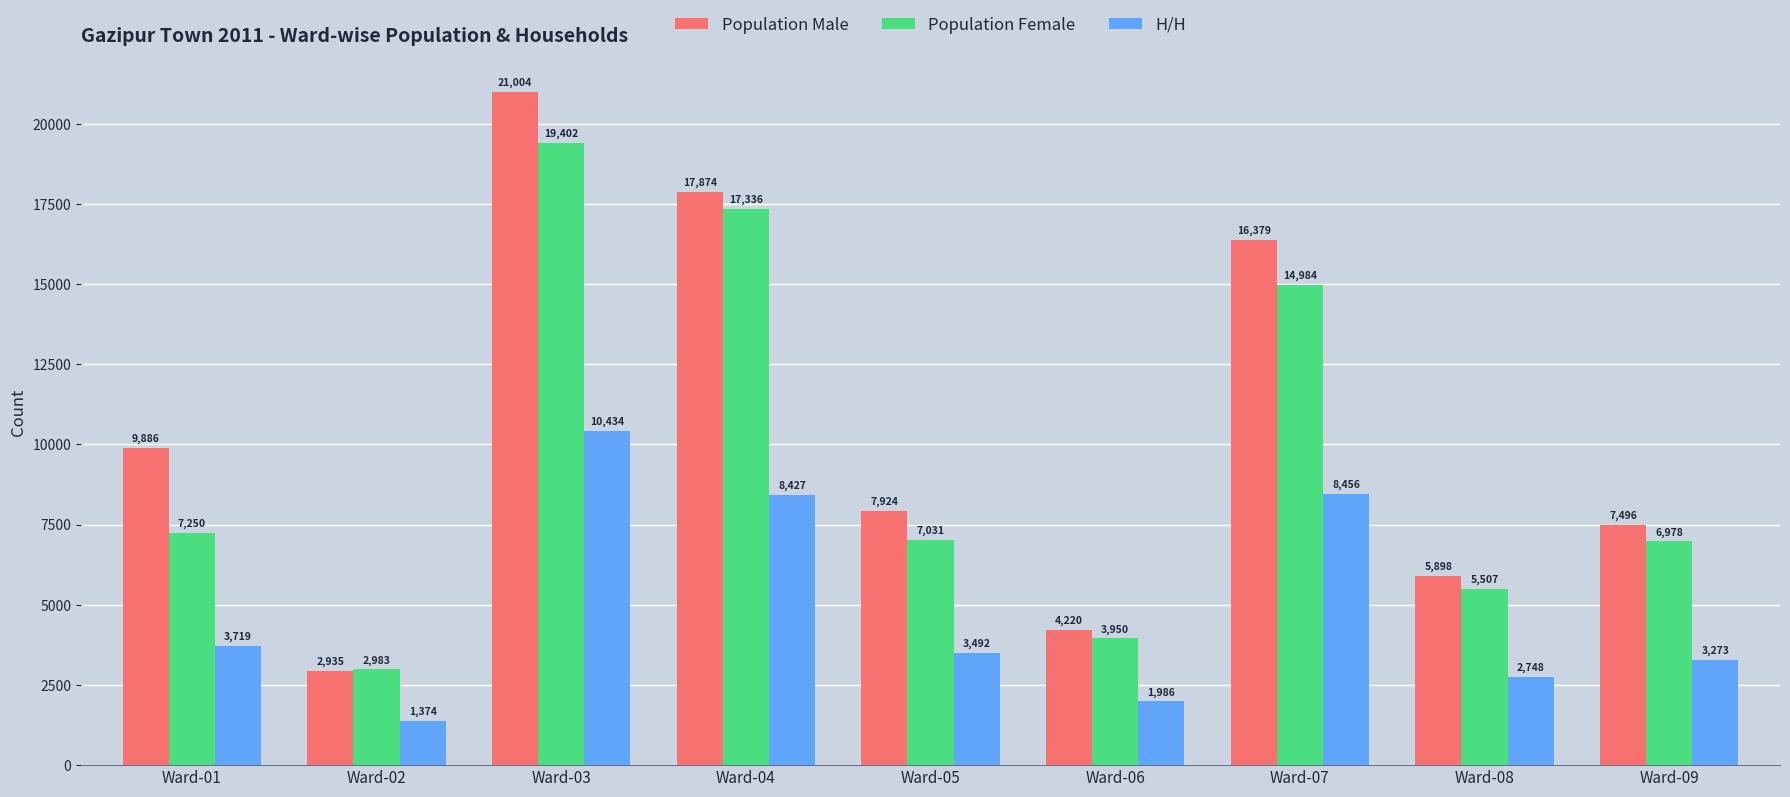

At how many categories does at least one series exceed 6783?

6